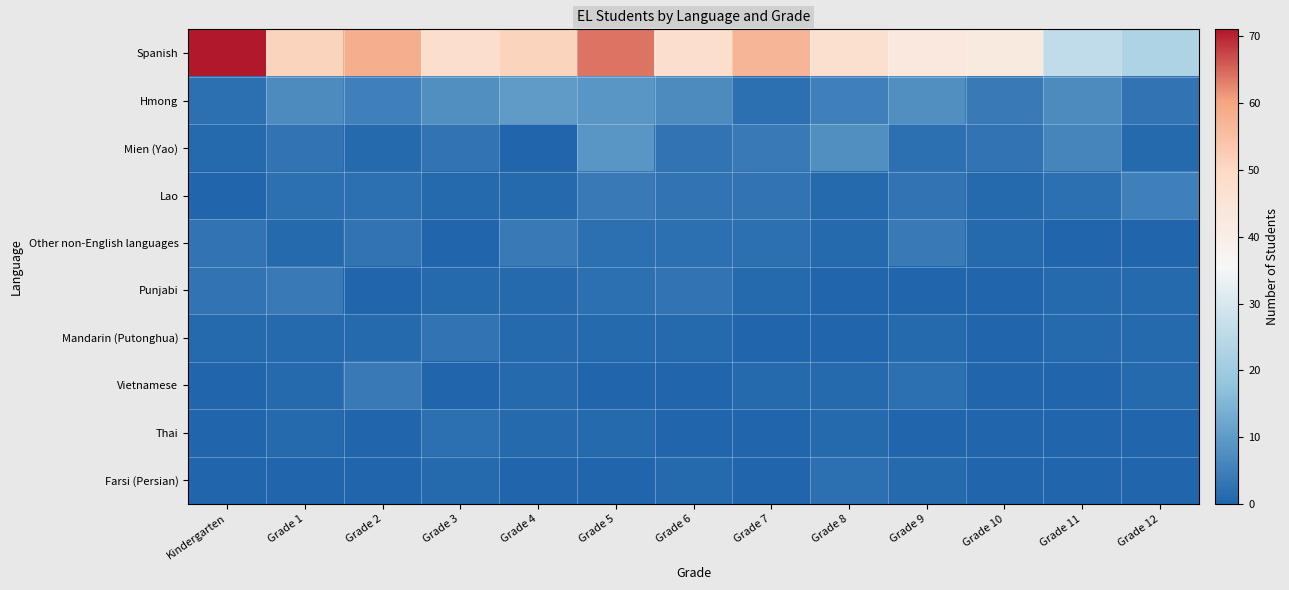

Which has a higher value, Grade 10 or Grade 6?

Grade 6